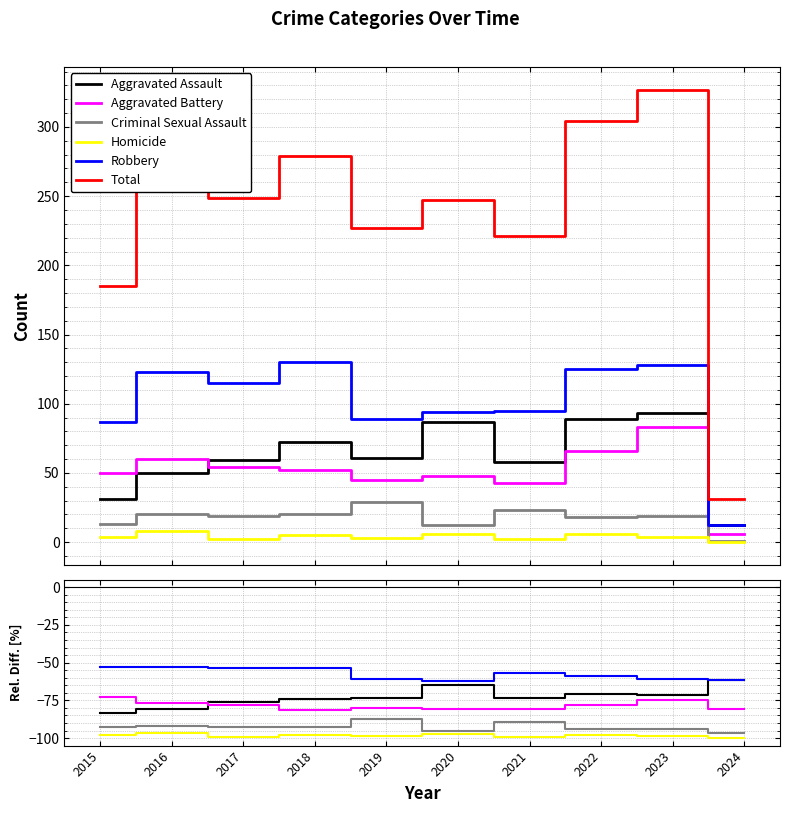

Is the value of Criminal Sexual Assault at 2018 greater than the value of Total at 2021?

No